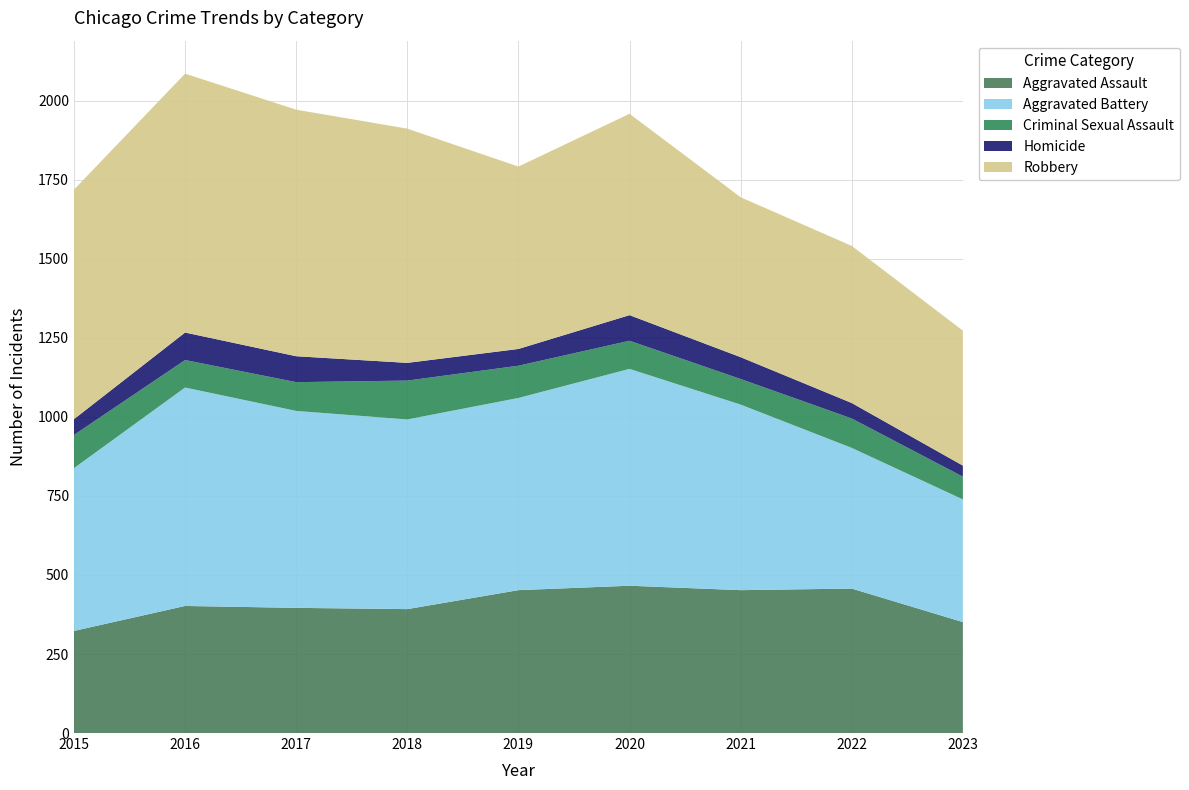

Reading left to right, list all the values displayed in this chart.

Aggravated Assault: 2015=323	2016=402	2017=396	2018=392	2019=452	2020=466	2021=452	2022=457	2023=351
Aggravated Battery: 2015=515	2016=691	2017=623	2018=600	2019=608	2020=686	2021=587	2022=445	2023=388
Criminal Sexual Assault: 2015=105	2016=87	2017=91	2018=123	2019=102	2020=89	2021=81	2022=93	2023=72
Homicide: 2015=50	2016=87	2017=82	2018=56	2019=53	2020=81	2021=69	2022=49	2023=35
Robbery: 2015=726	2016=819	2017=780	2018=741	2019=577	2020=637	2021=506	2022=497	2023=427